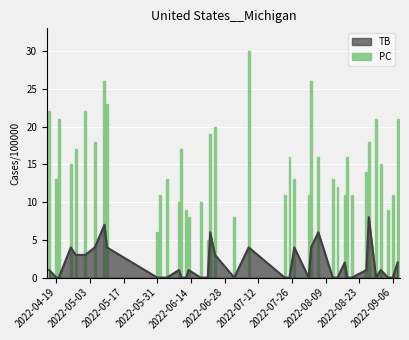

What is the maximum value for TB?

8